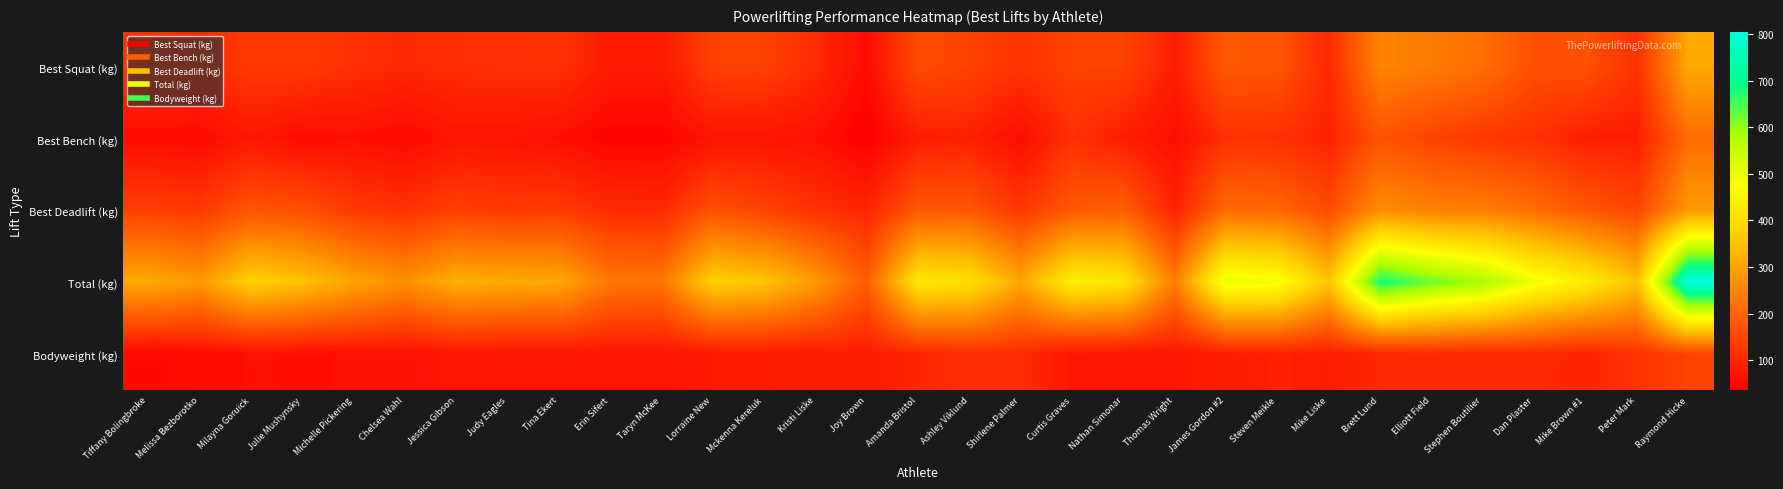

Count the number of categories in the chart.

31